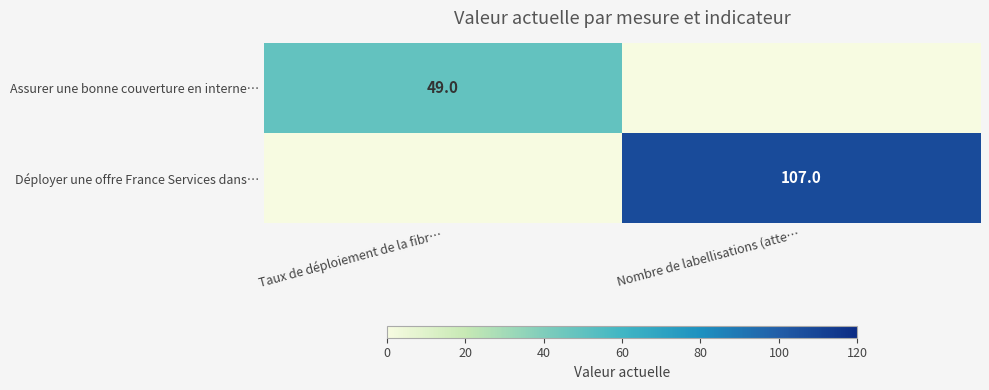

Is the value of Déployer une offre France Services dans… at Nombre de labellisations (atte… greater than the value of Assurer une bonne couverture en interne… at Taux de déploiement de la fibr…?

Yes